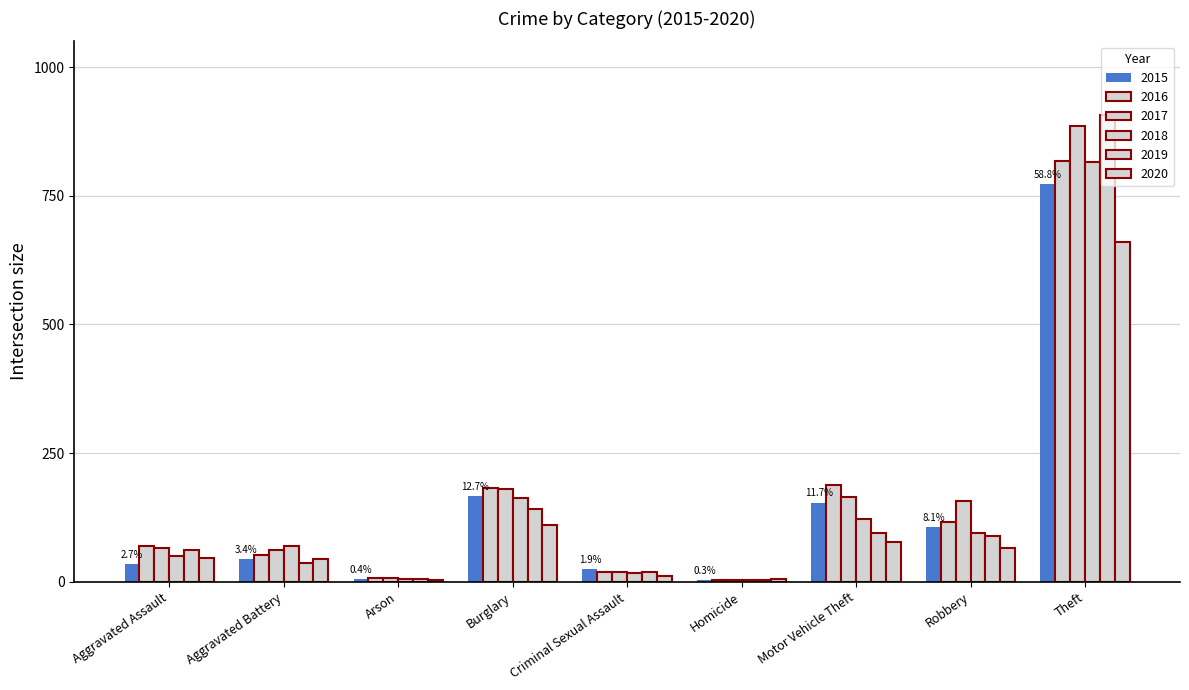

Reading left to right, what are all the values shown in this chart?

2015: Aggravated Assault=35	Aggravated Battery=44	Arson=5	Burglary=167	Criminal Sexual Assault=25	Homicide=4	Motor Vehicle Theft=154	Robbery=106	Theft=772
2016: Aggravated Assault=69	Aggravated Battery=52	Arson=8	Burglary=182	Criminal Sexual Assault=19	Homicide=4	Motor Vehicle Theft=188	Robbery=117	Theft=818
2017: Aggravated Assault=66	Aggravated Battery=61	Arson=7	Burglary=181	Criminal Sexual Assault=19	Homicide=4	Motor Vehicle Theft=164	Robbery=157	Theft=886
2018: Aggravated Assault=51	Aggravated Battery=70	Arson=5	Burglary=162	Criminal Sexual Assault=17	Homicide=3	Motor Vehicle Theft=123	Robbery=94	Theft=816
2019: Aggravated Assault=61	Aggravated Battery=37	Arson=5	Burglary=141	Criminal Sexual Assault=19	Homicide=4	Motor Vehicle Theft=94	Robbery=90	Theft=907
2020: Aggravated Assault=46	Aggravated Battery=44	Arson=4	Burglary=111	Criminal Sexual Assault=12	Homicide=5	Motor Vehicle Theft=77	Robbery=65	Theft=661